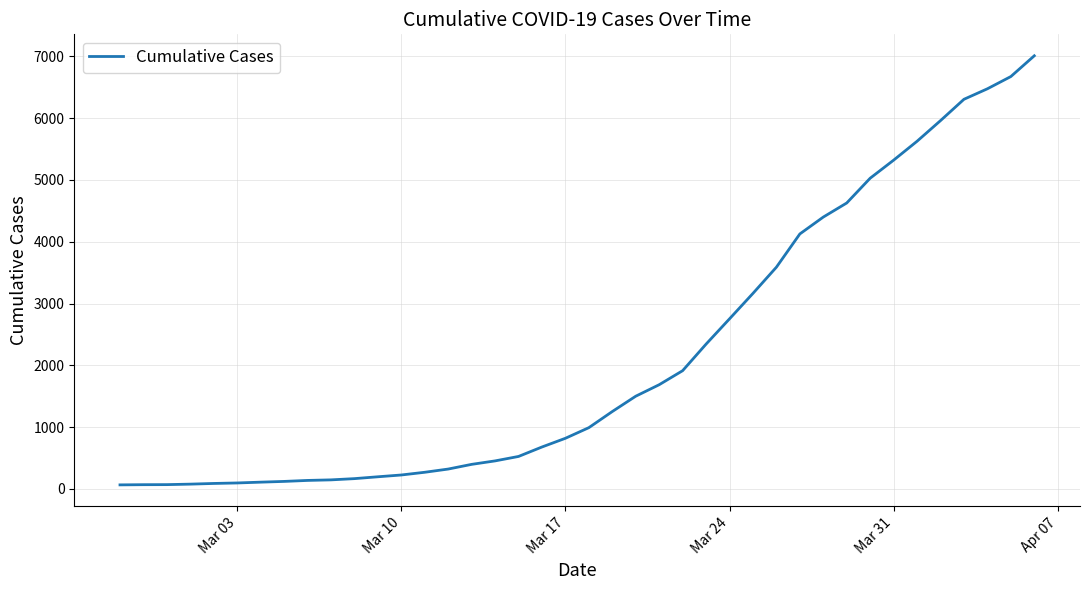

What is the maximum value shown in the chart?

7010